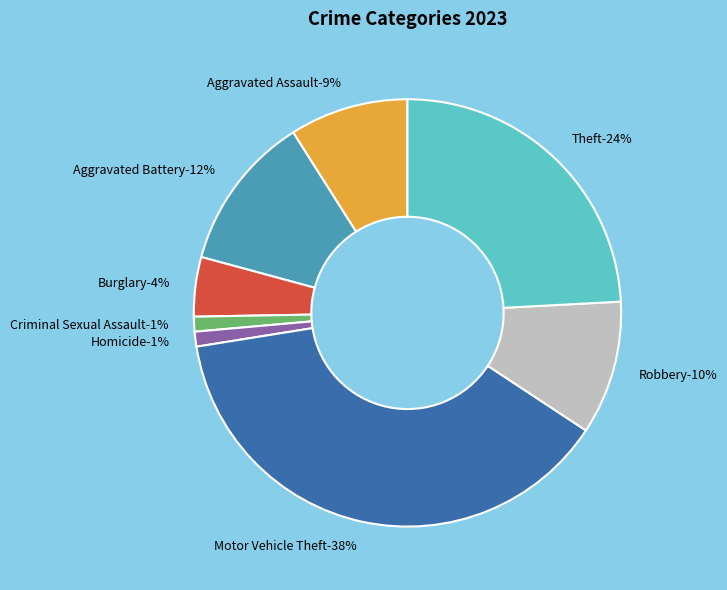

Count the number of slices in the pie.

8